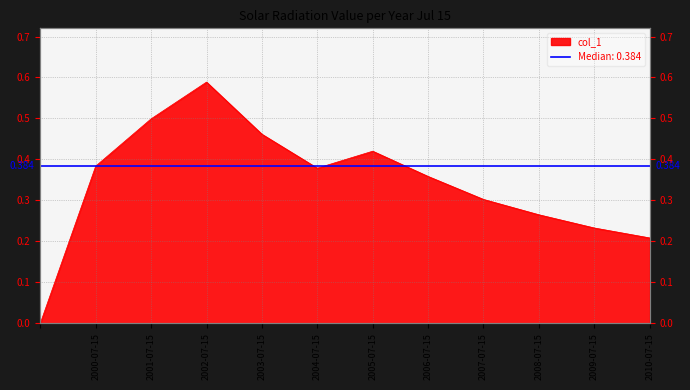

What is the label of the 2nd point from the left?

2000-07-15